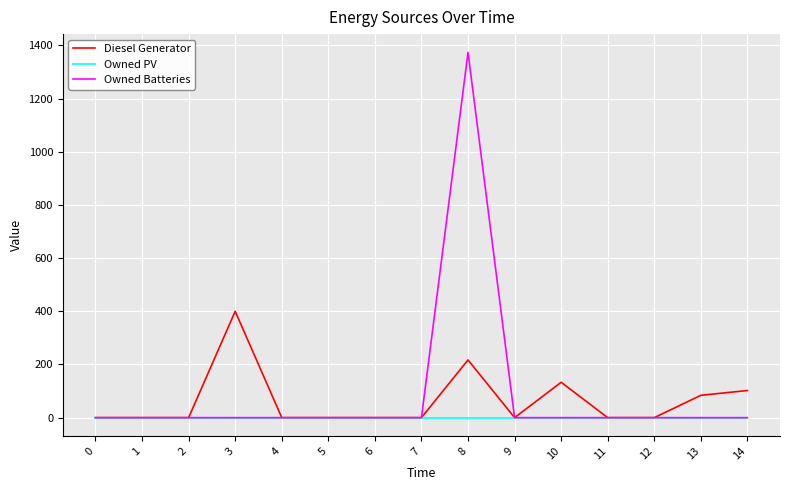

Count the number of data series in this chart.

3